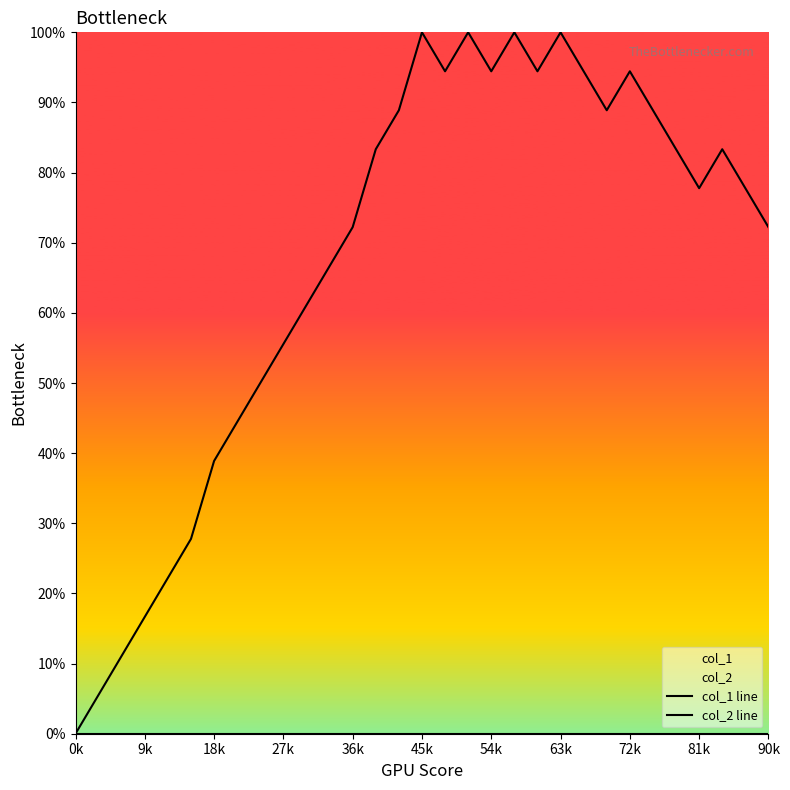

Which series has the largest range (max minus min)?

col_1 line